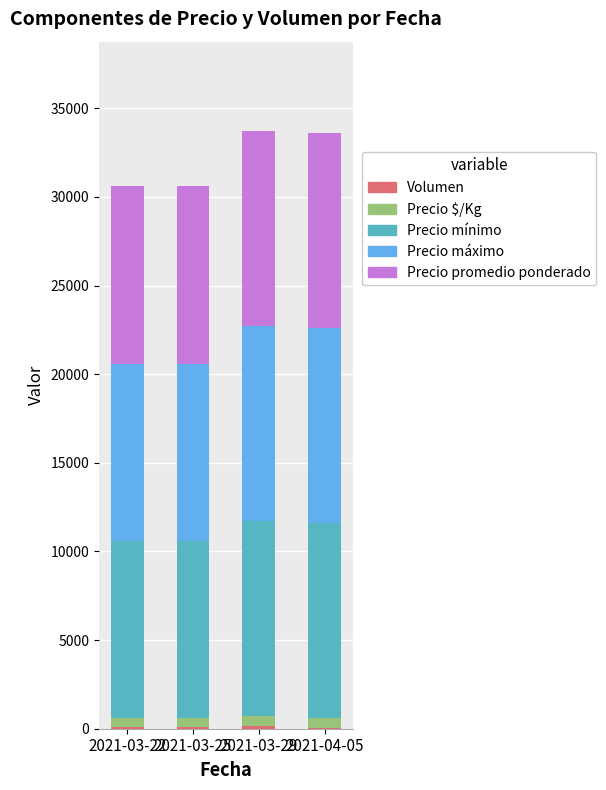

What is the label of the 1st bar from the left?

2021-03-22